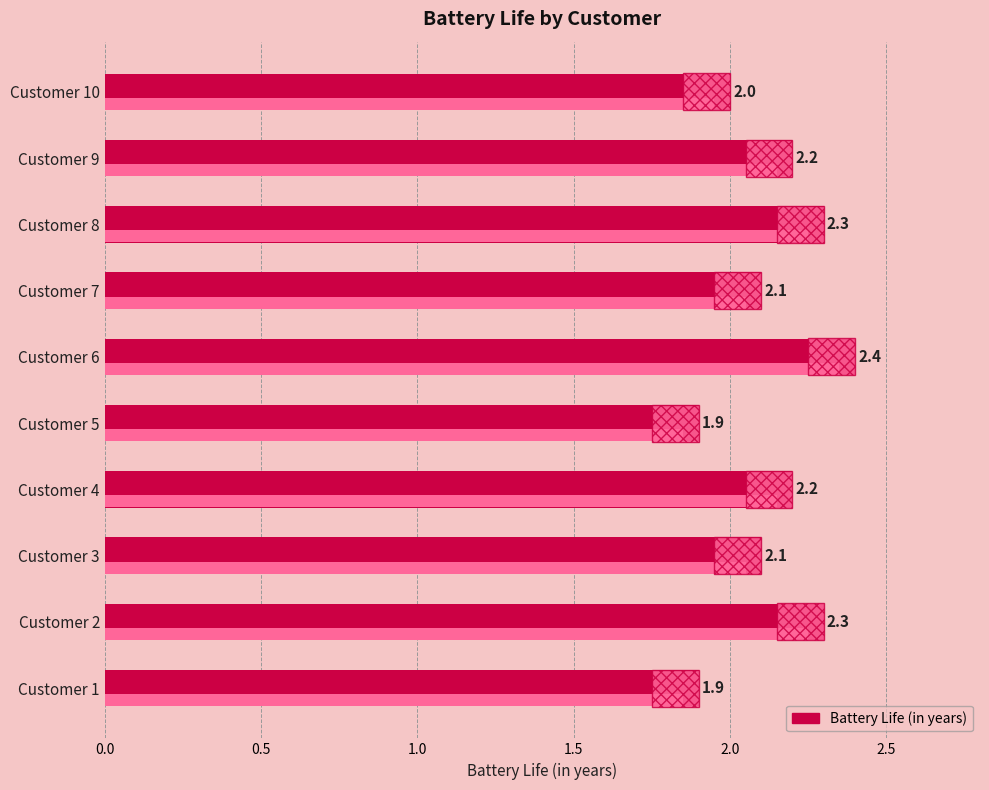

Is it true that the value at Customer 6 is 0.9?

False